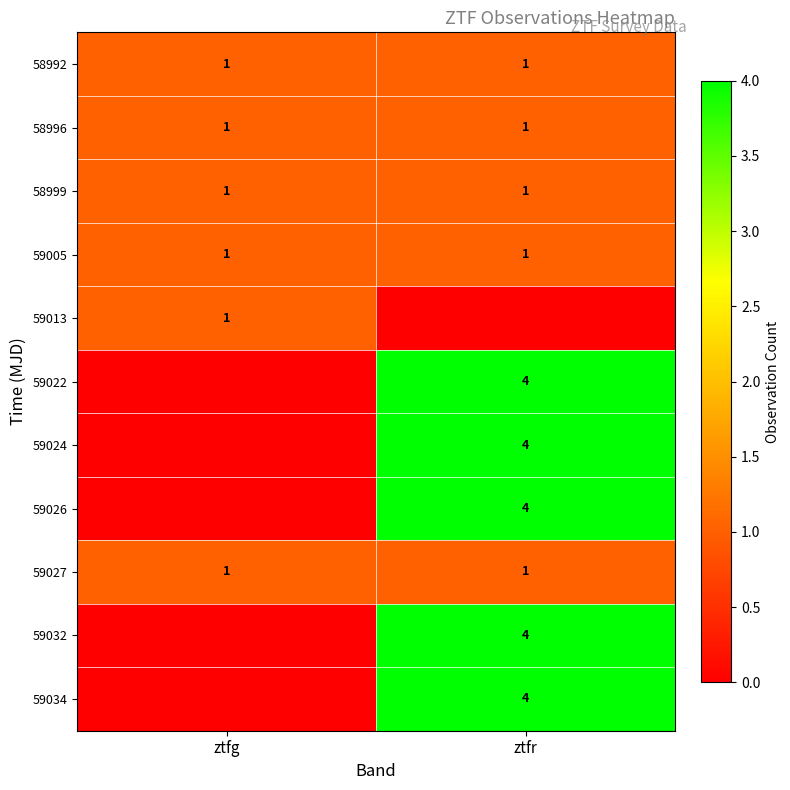

The value of 59034 at ztfr is 4. True or false?

True